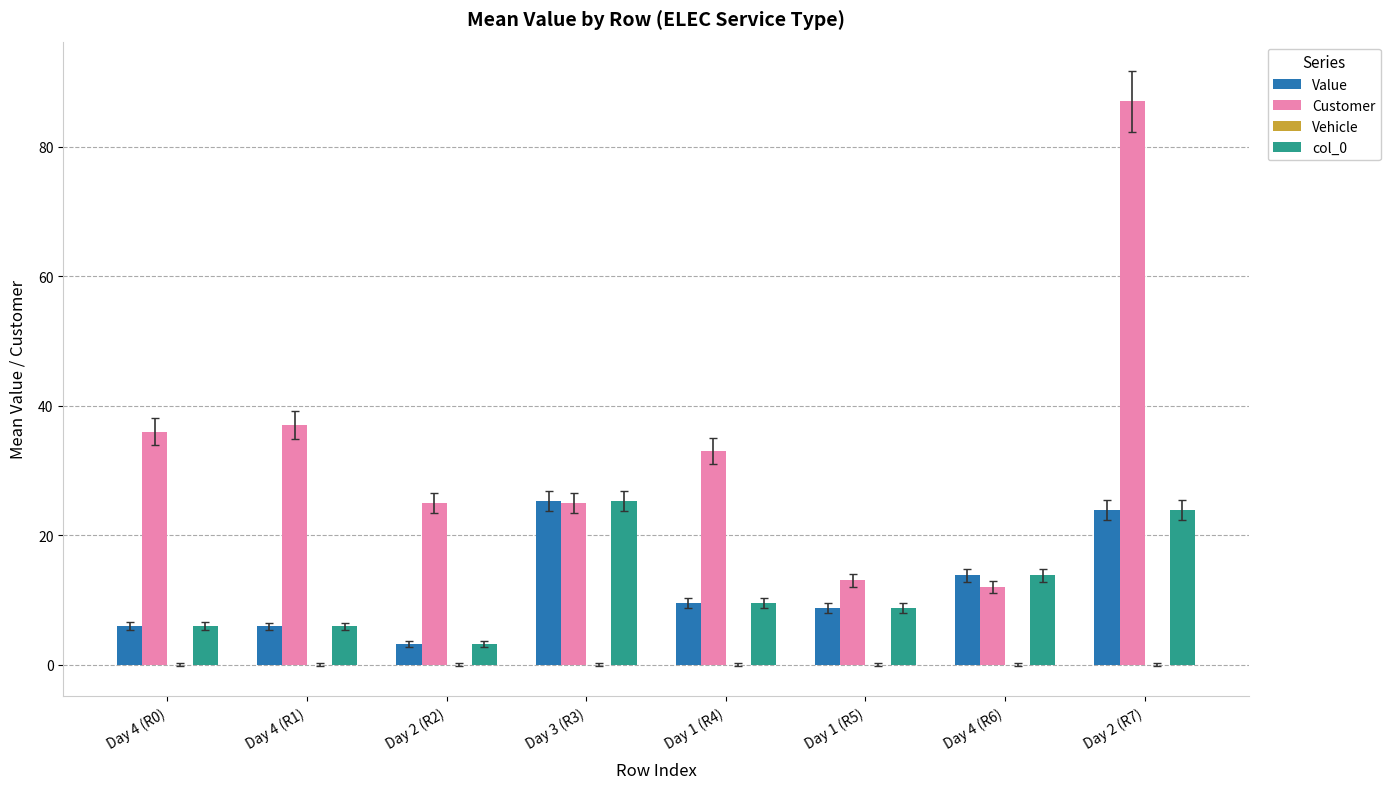

How many distinct data groups are displayed?

3